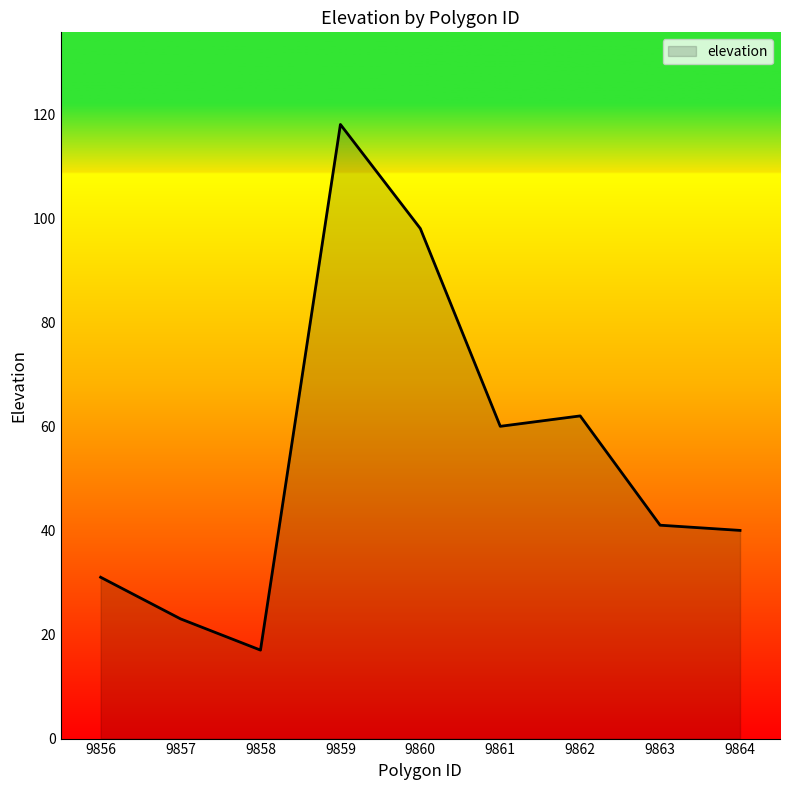

Which label corresponds to the smallest value in the chart?

9858